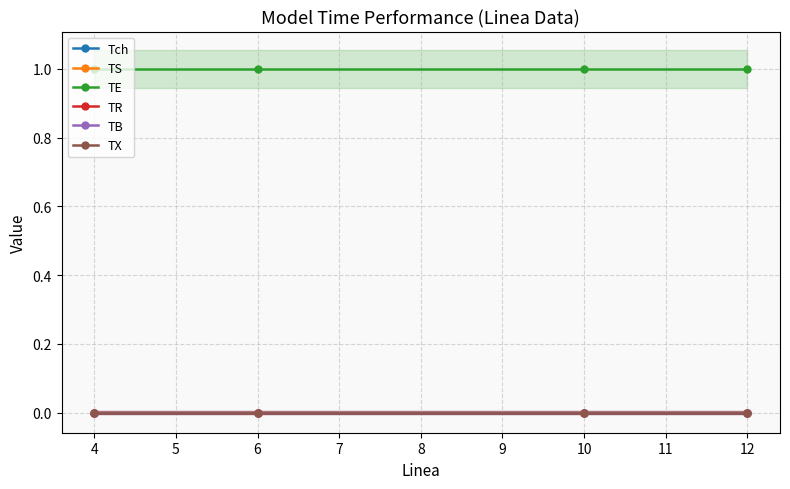

Which series has the largest total across all categories?

TE